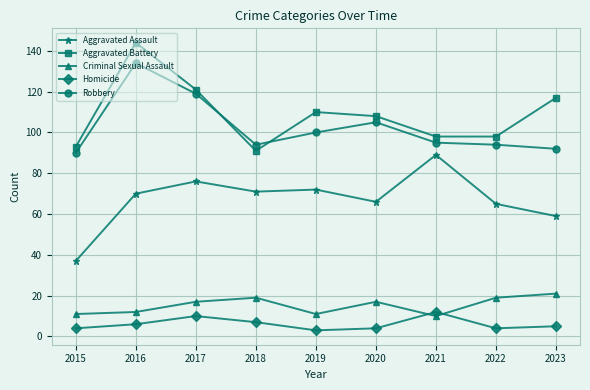

Which series changed the most between 2015 and 2021?

Aggravated Assault